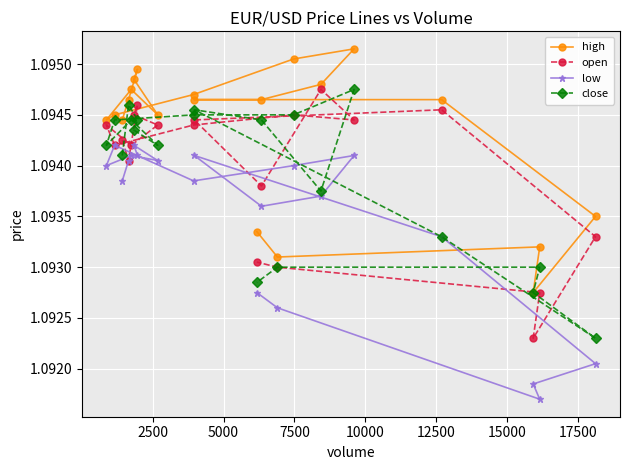

Rank the series by their maximum value, from highest to lowest.

high, open, close, low